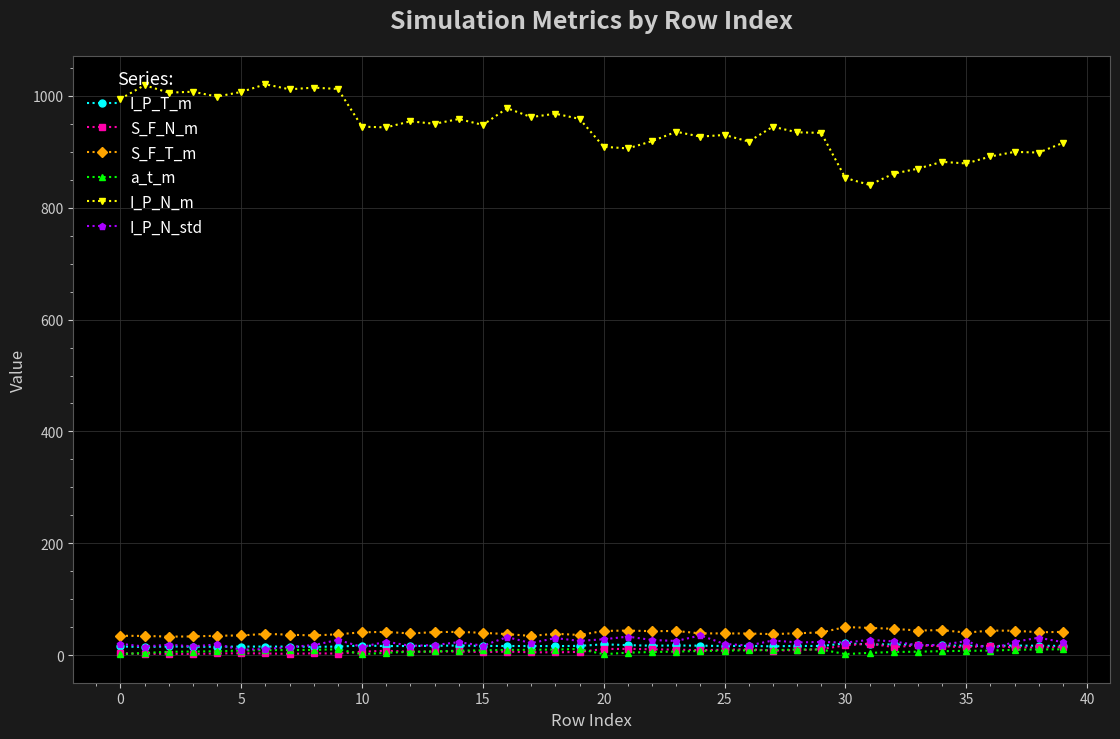

Which series has the largest total across all categories?

I_P_N_m